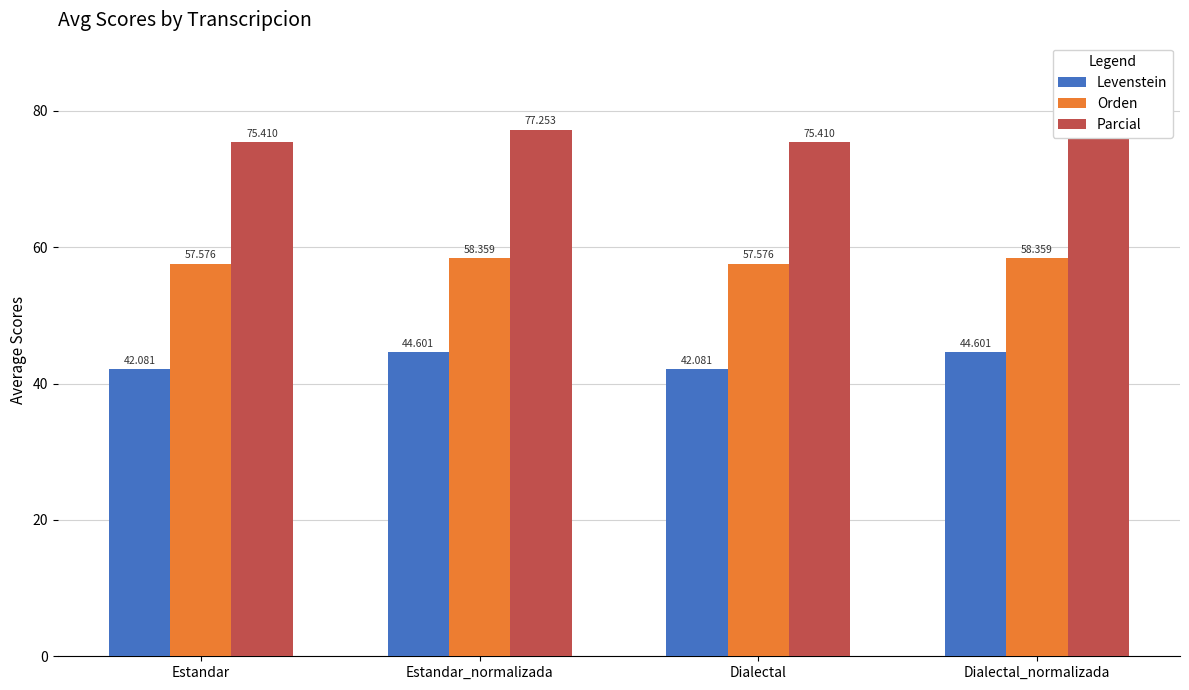

The Parcial series shows 75.4 at Dialectal. True or false?

True